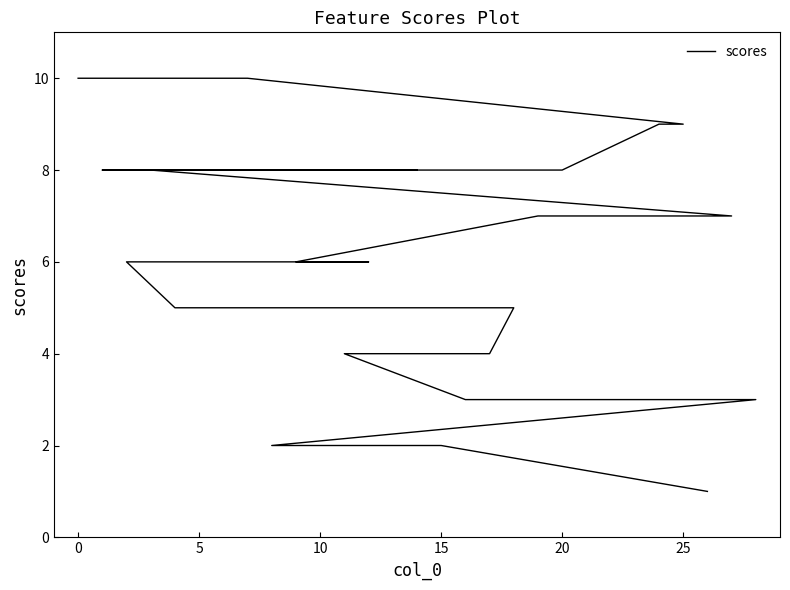

What is the value of the 27th point from the left?

2